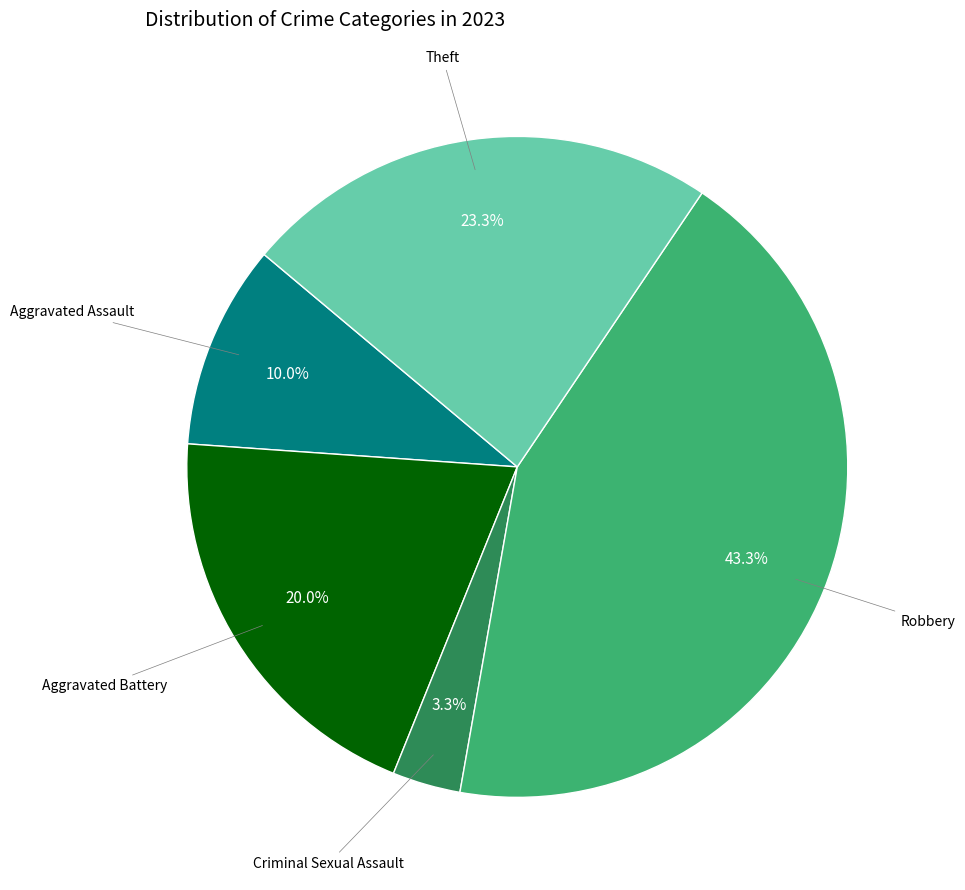

To the nearest percent, what is the difference between the largest and smallest slice percentages?

40%